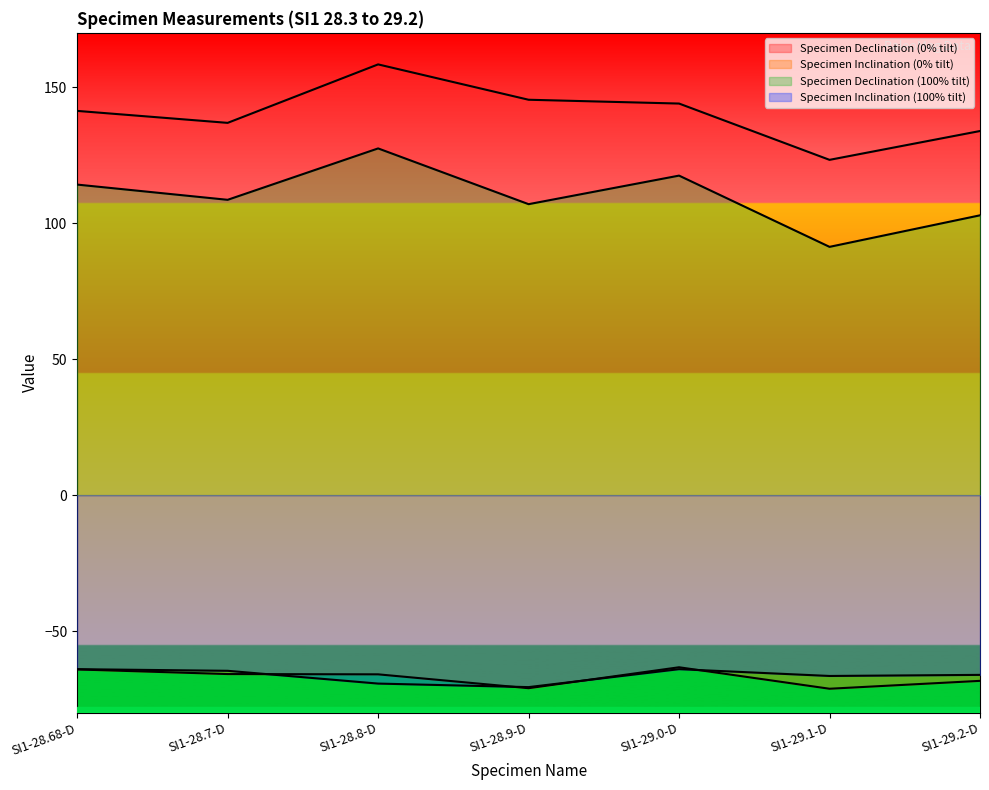

Does the chart have visible grid lines?

No